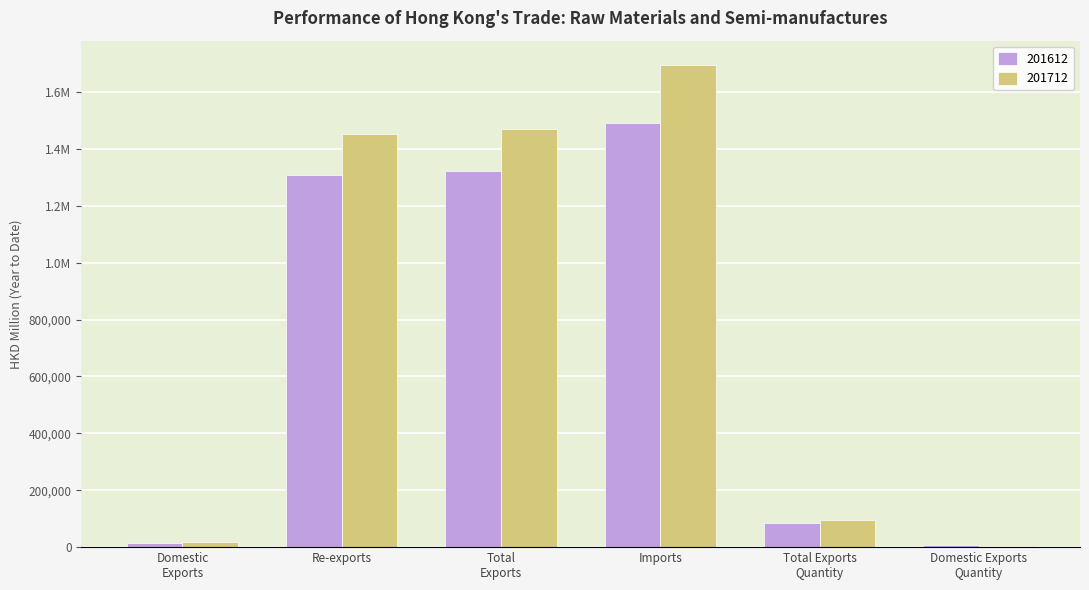

Between Total
Exports and Imports, which series saw the biggest shift?

201712